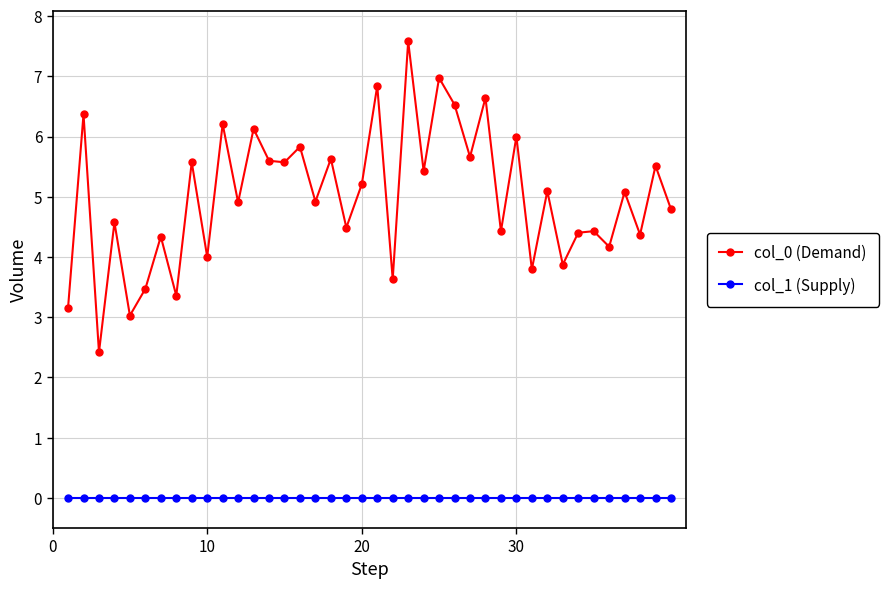

True or false: col_0 (Demand) and col_1 (Supply) cross at least once.

False